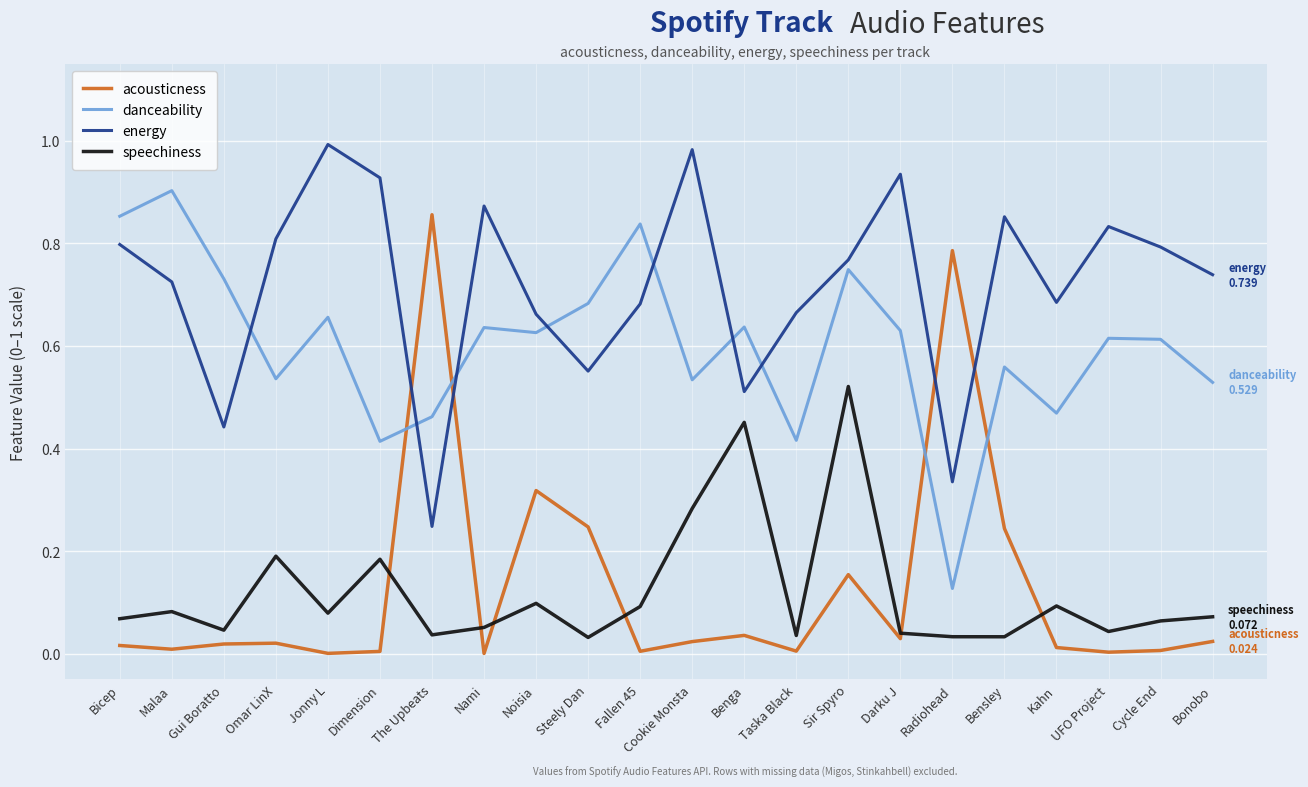

Is it true that speechiness equals 0.0 at Radiohead?

True